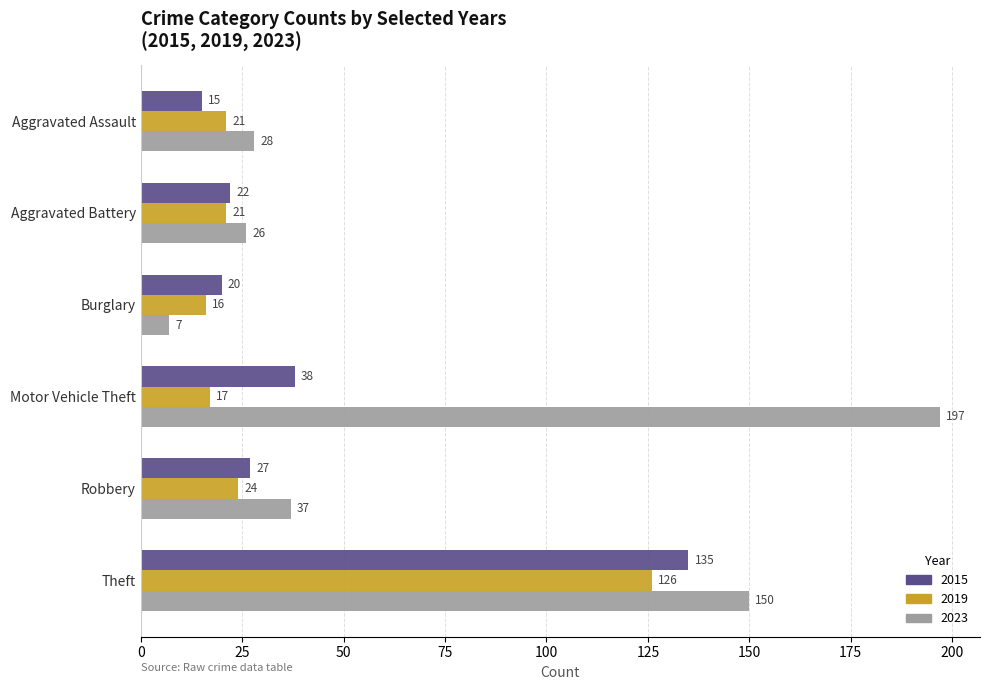

Between Robbery and Theft, which series saw the biggest shift?

2023